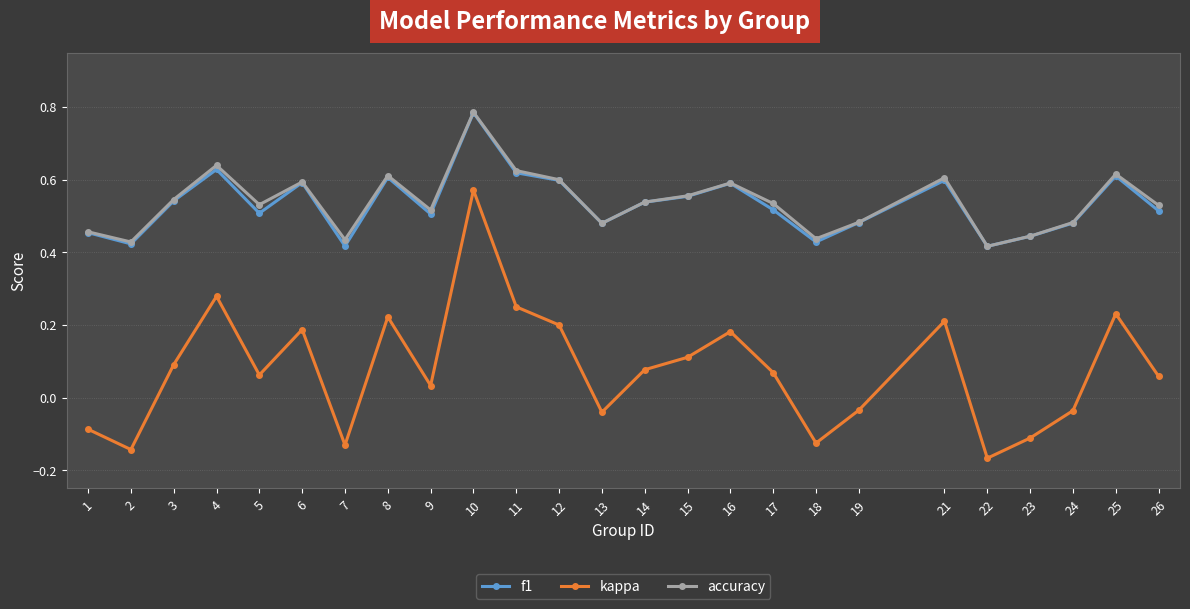

Between 3 and 11, which series saw the biggest shift?

kappa